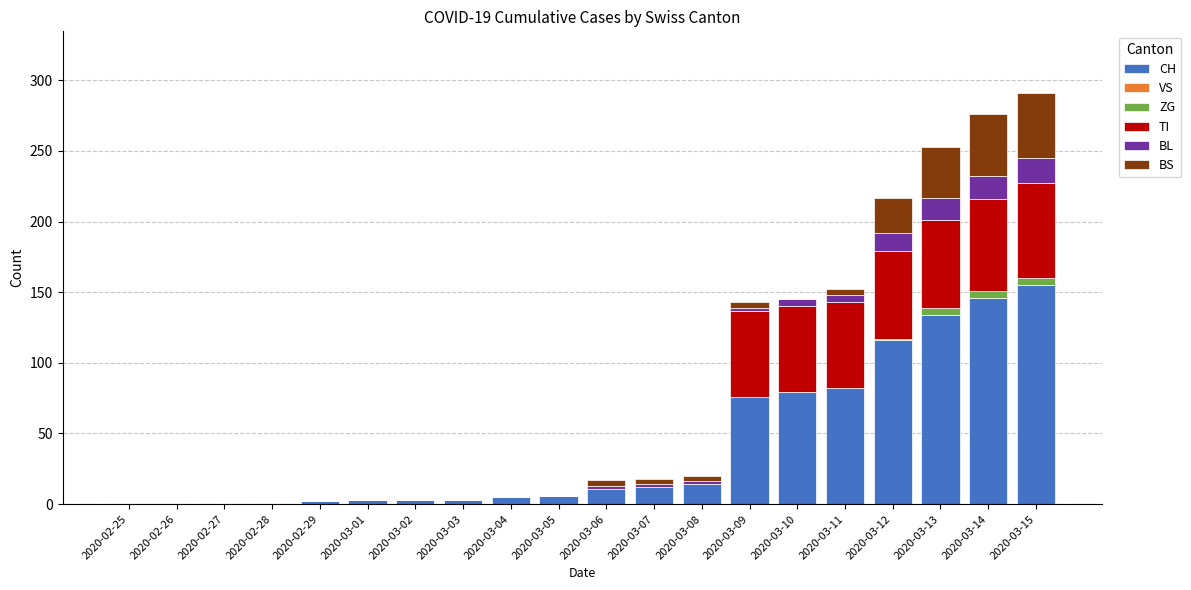

What is the label of the 11th bar from the left?

2020-03-06